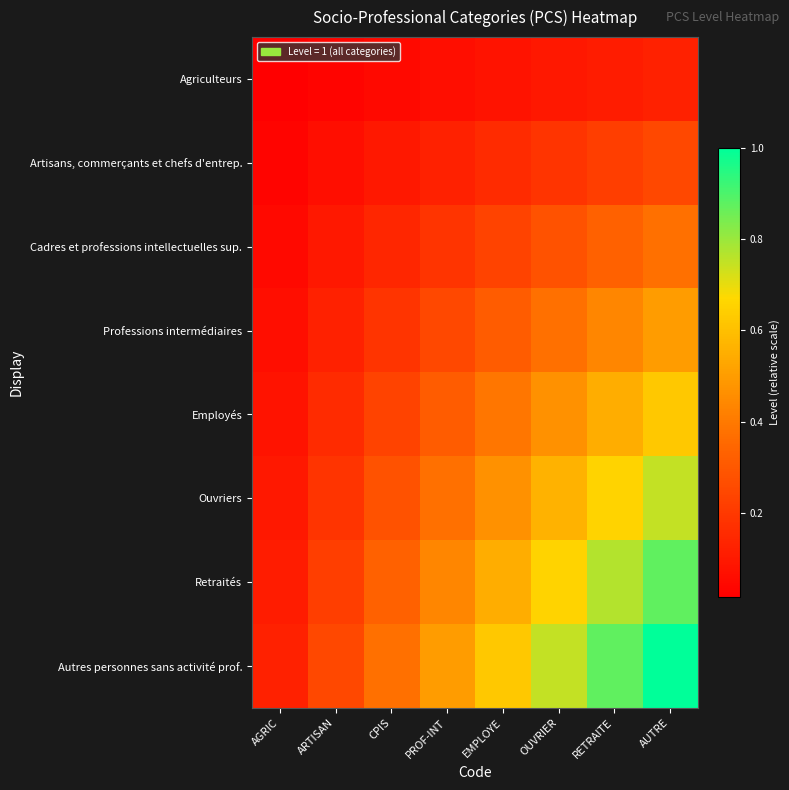

At which category is the sum across all series the highest?

AUTRE